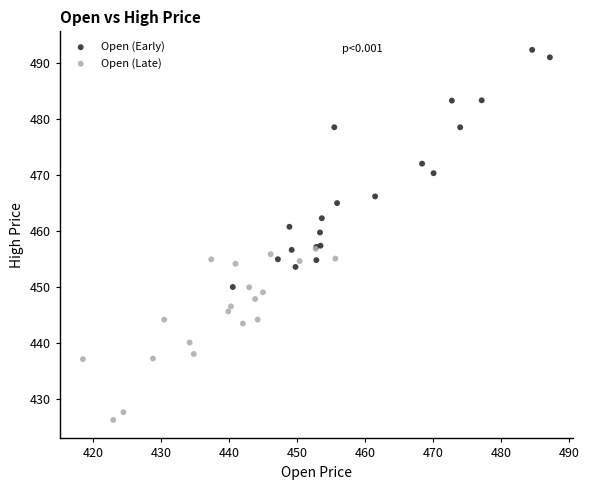

Which series contains the lowest Y value?

Open (Late)